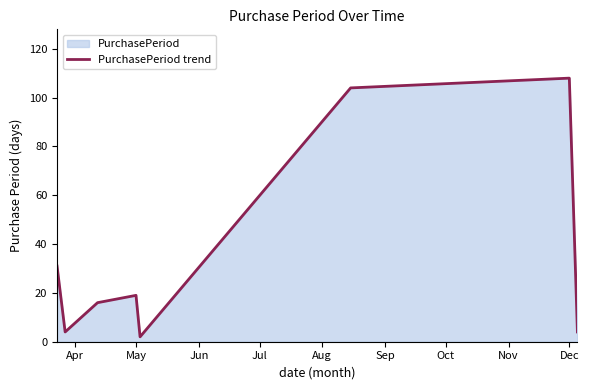

True or false: the data has more than 1 interior local peaks.

True